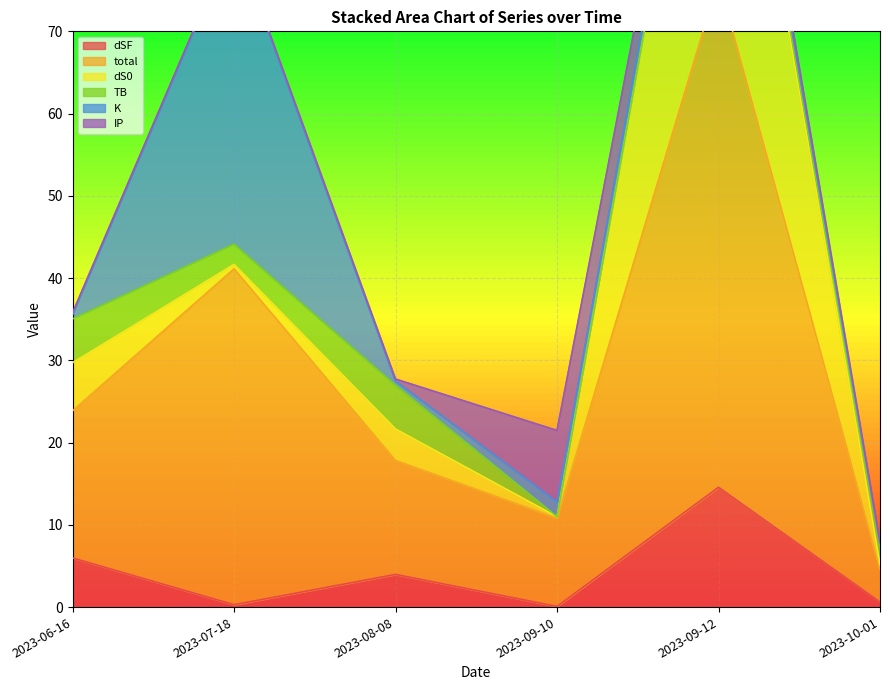

What is the value of the IP point at the 4th from the left?

8.7